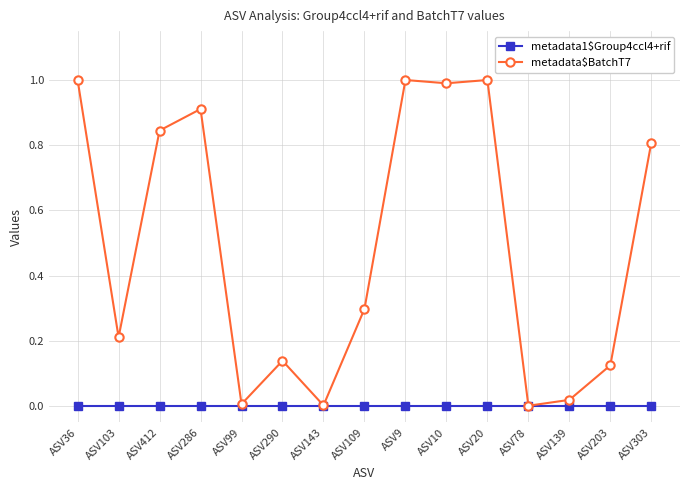

What is the highest value of the metadata$BatchT7 series?

1.0